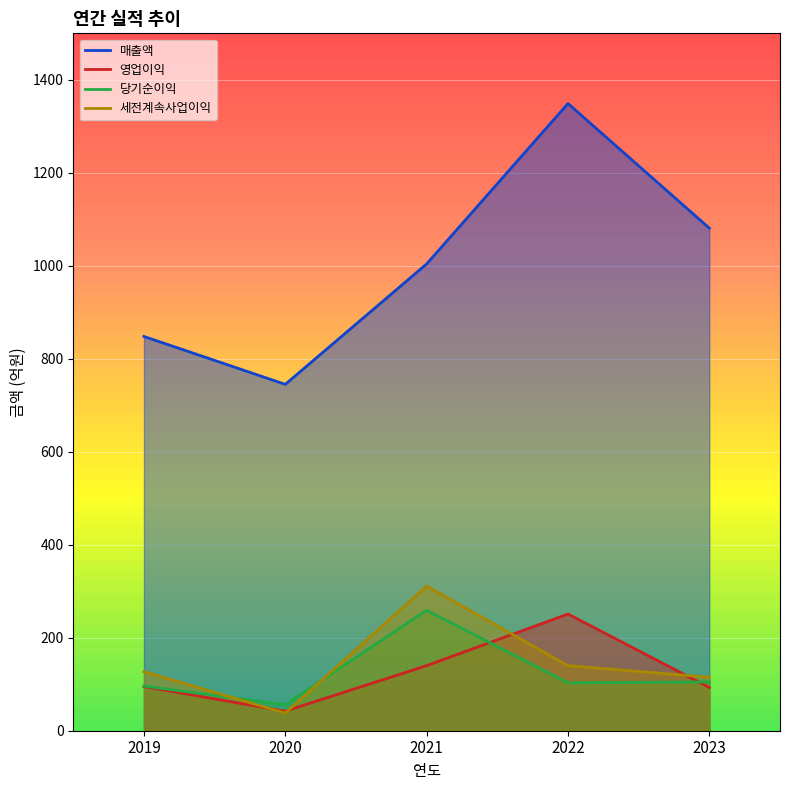

Which series ends up on top after the final intersection of 당기순이익 and 세전계속사업이익?

세전계속사업이익